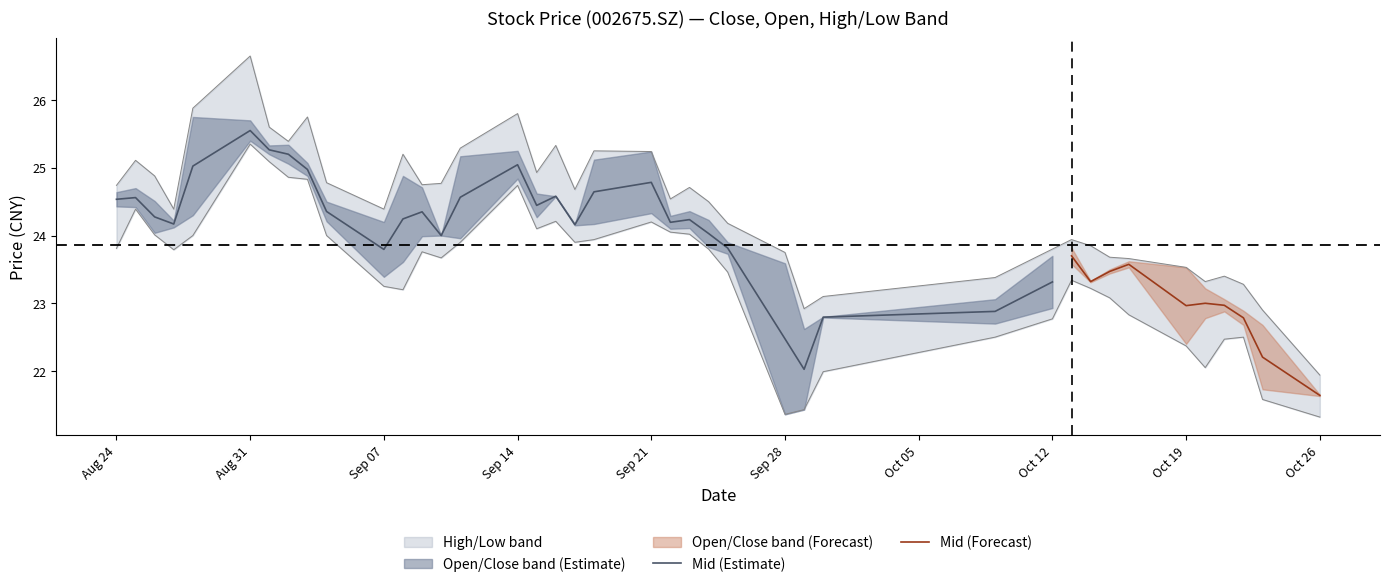

The low series shows 24.7 at Sep 14. True or false?

True